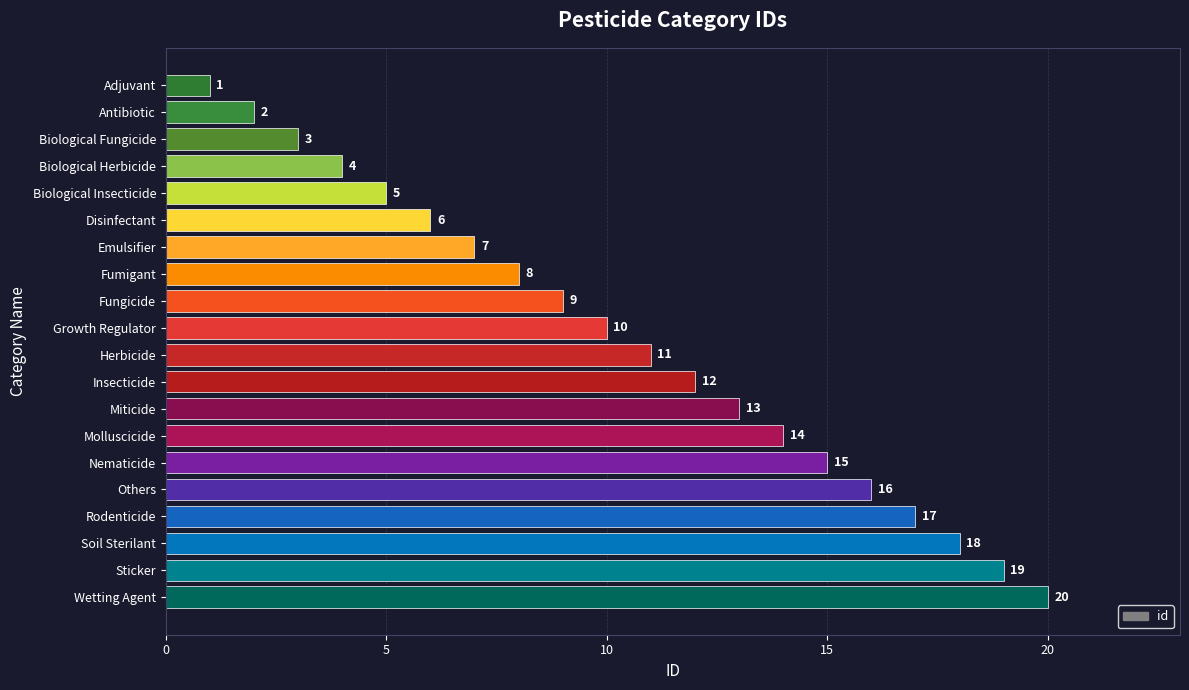

What is the ratio of the value at Fungicide to the value at Nematicide?

0.6